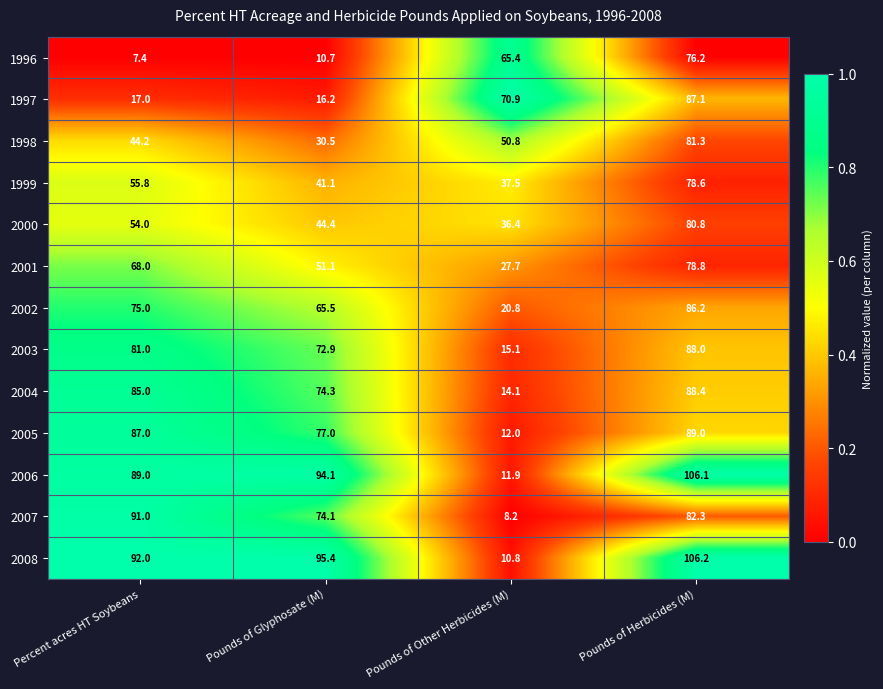

What is the average value of the 2004 series?

65.5